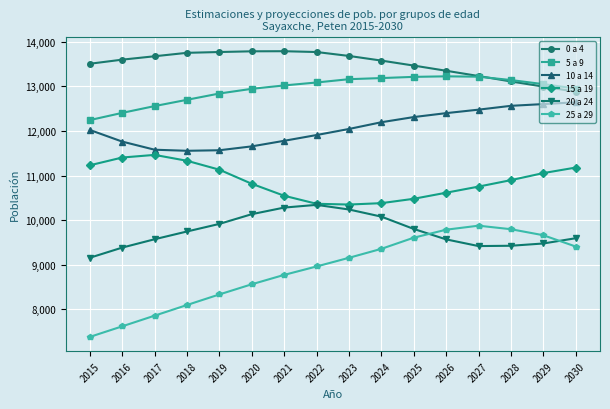

The value of 5 a 9 at 2019 is 12841. True or false?

True